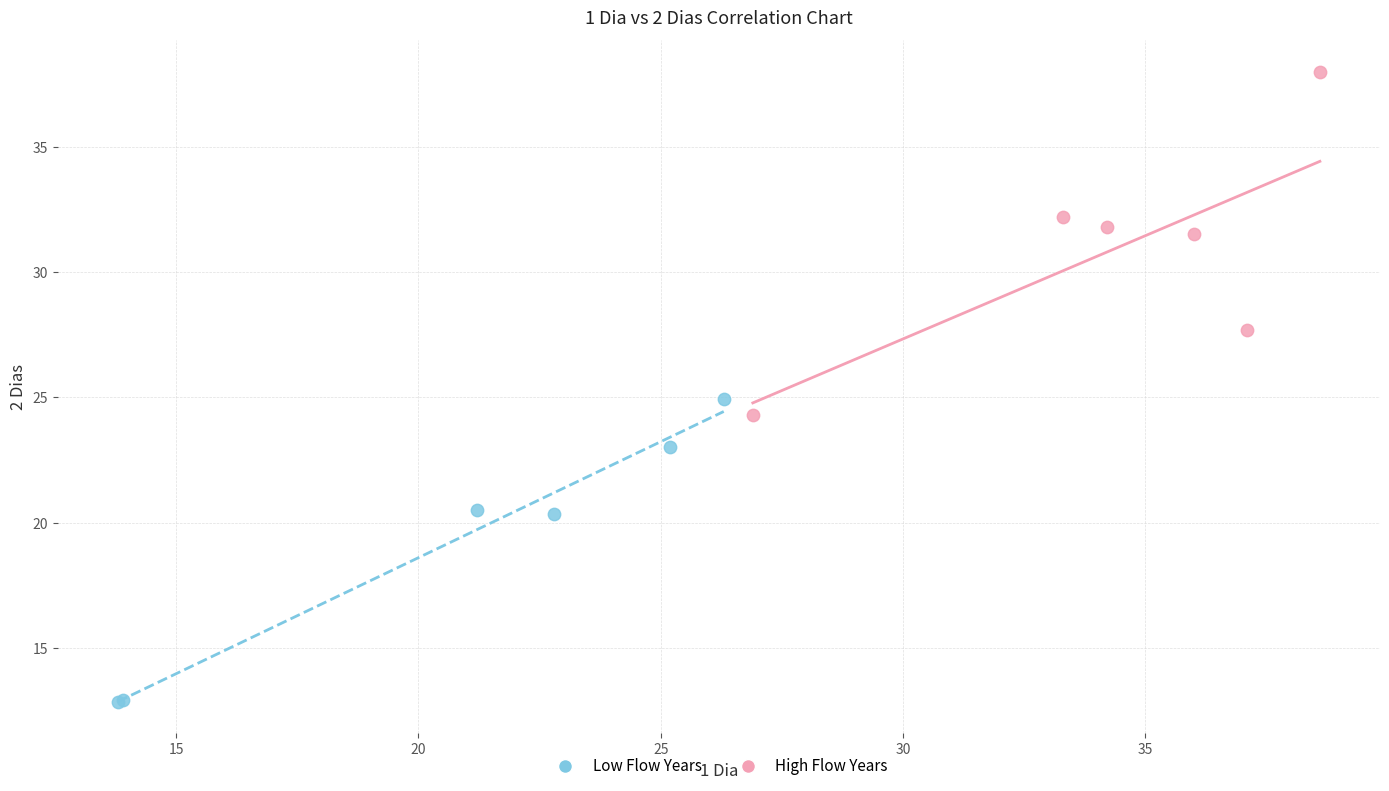

Which series has the widest spread of Y values?

High Flow Years